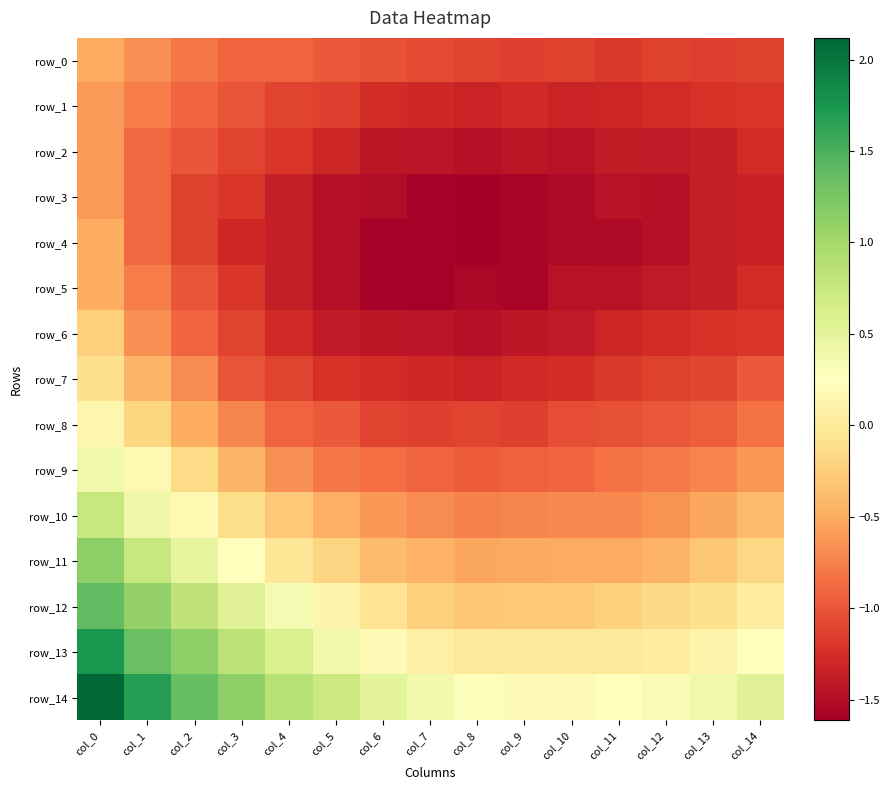

Where is row_5 nearest to the value -1?

col_2